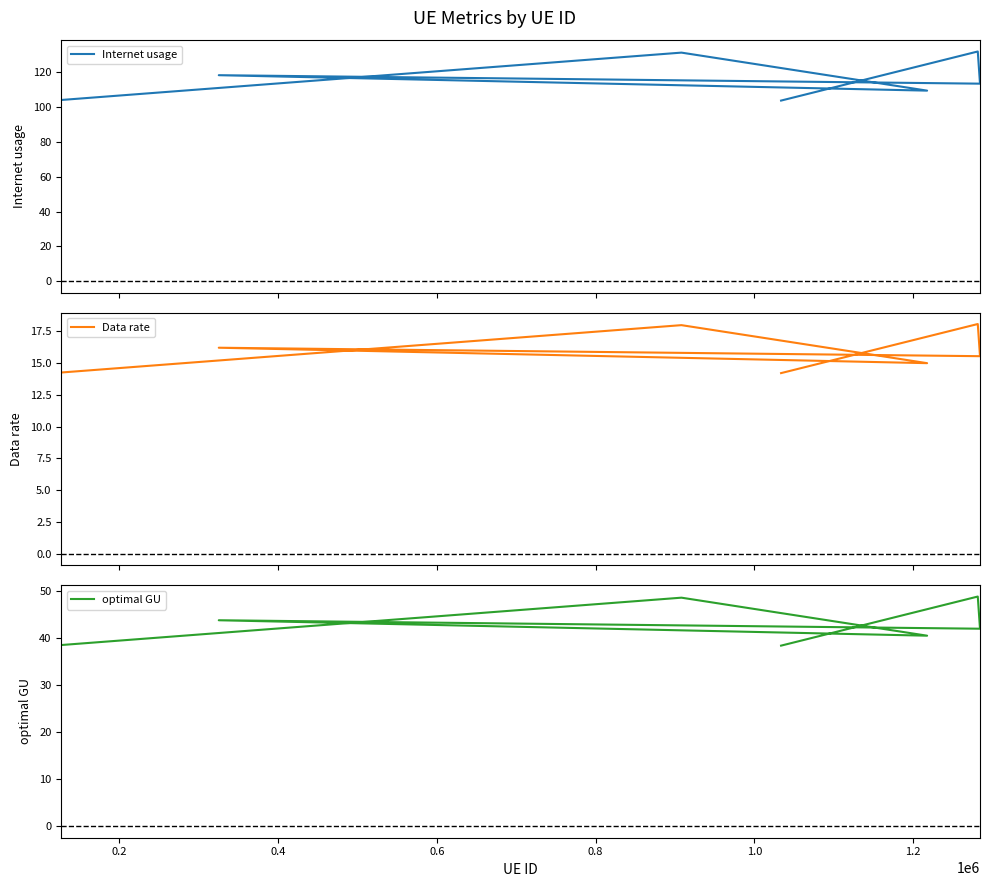

Which series changed the most between 0.2 and 0.8?

Internet usage